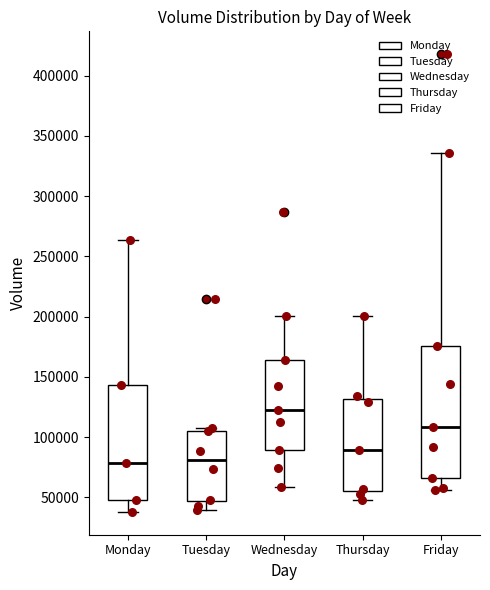

Comparing the boxes themselves (not the whiskers), which one is the tallest?

Friday